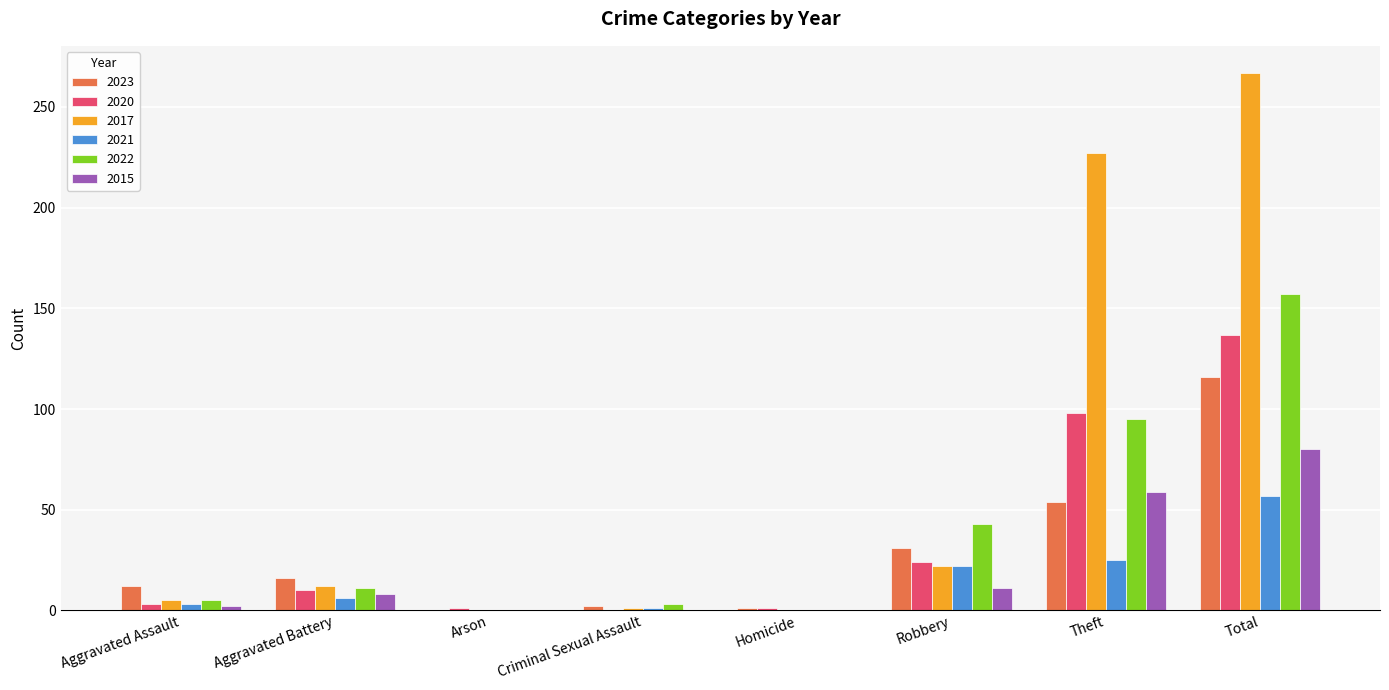

Which series has the largest total across all categories?

2017